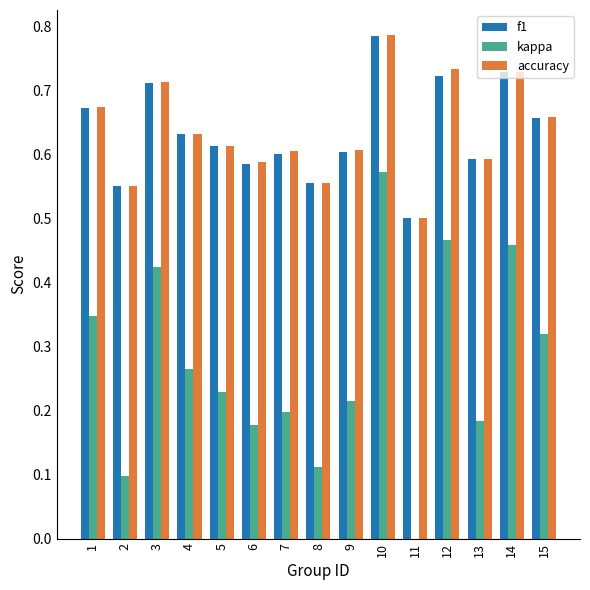

How many values in the kappa series exceed 0?

14